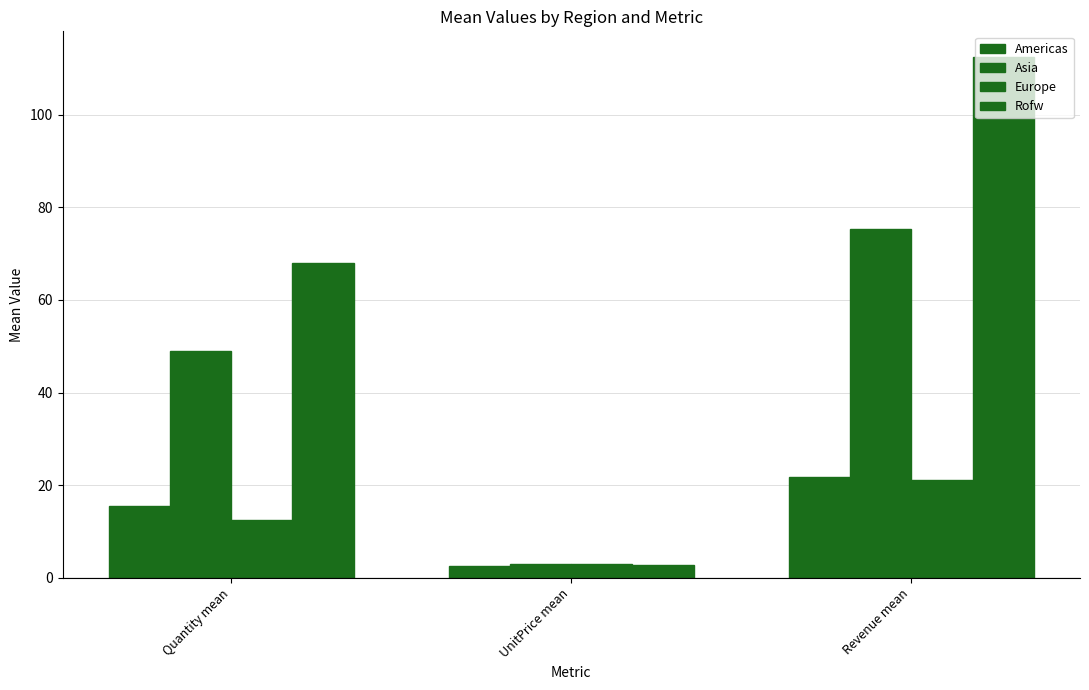

At which label is Asia closest to 39?

Quantity mean